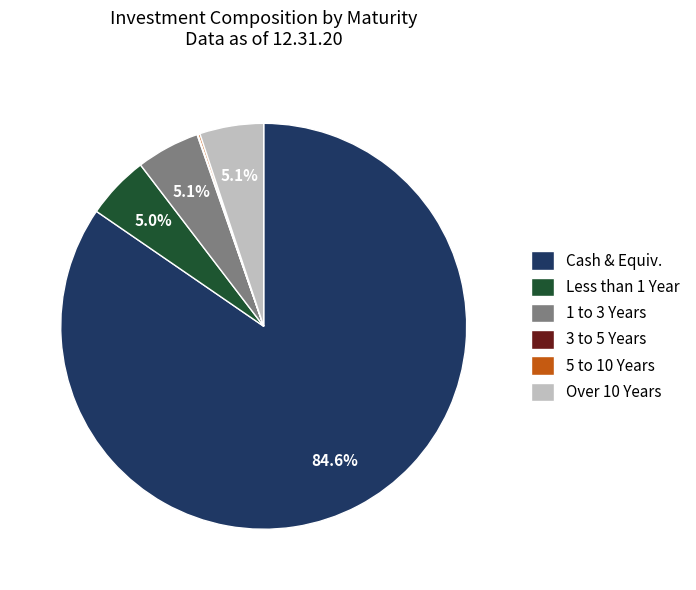

Is there a majority slice in this chart?

Yes